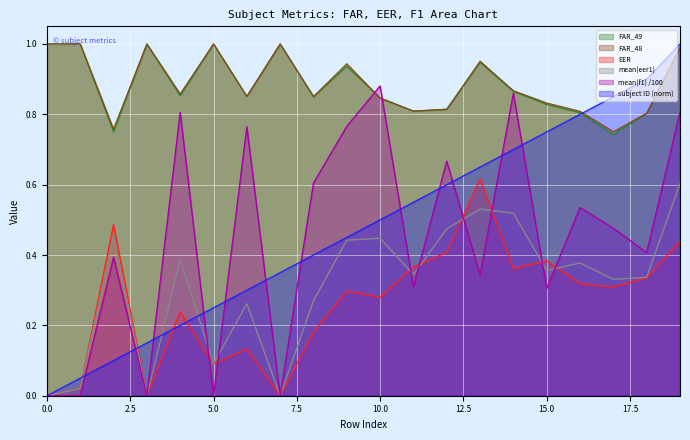

True or false: FAR_48 and EER intersect in this chart.

False